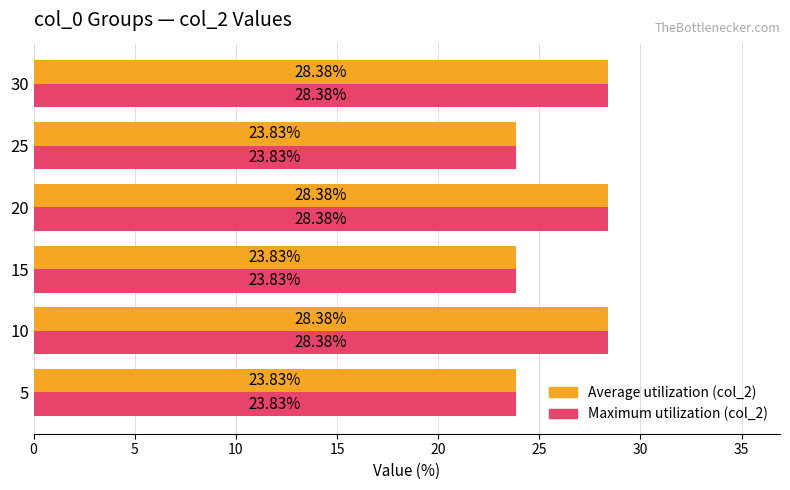

How many data points does each series have?

6